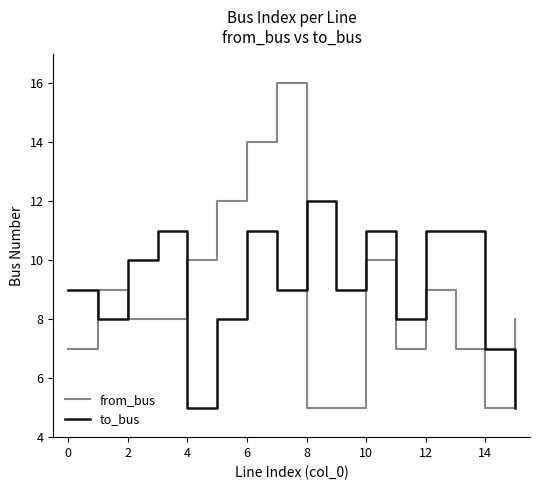

What is the average value of the from_bus series?

9